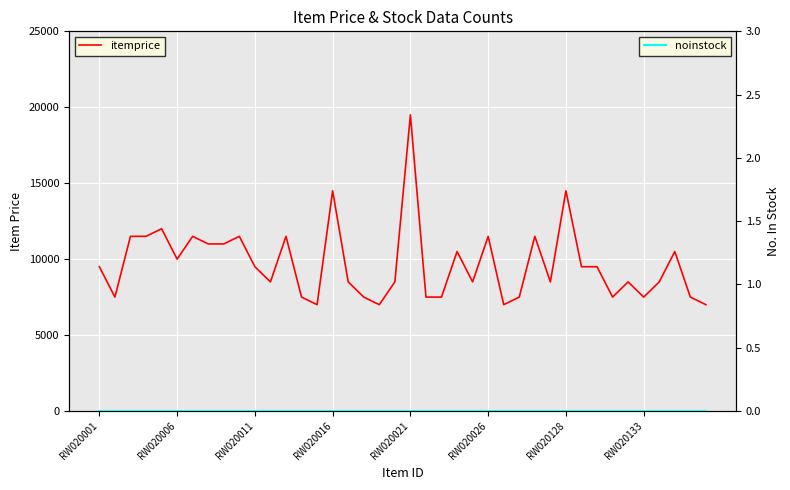

Does the chart display data point markers on the line(s)?

No